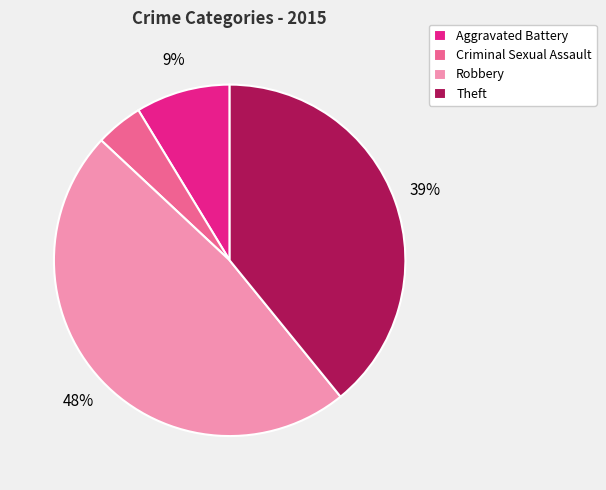

The Robbery slice represents 55% of the pie. True or false?

False